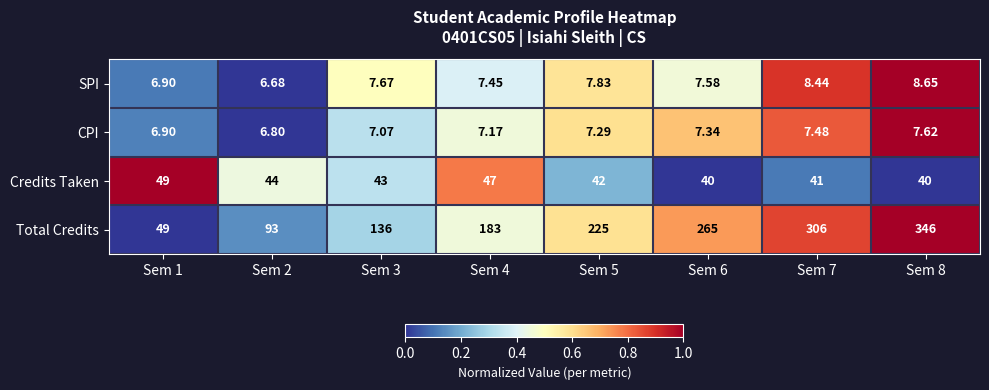

Count the number of categories in the chart.

8